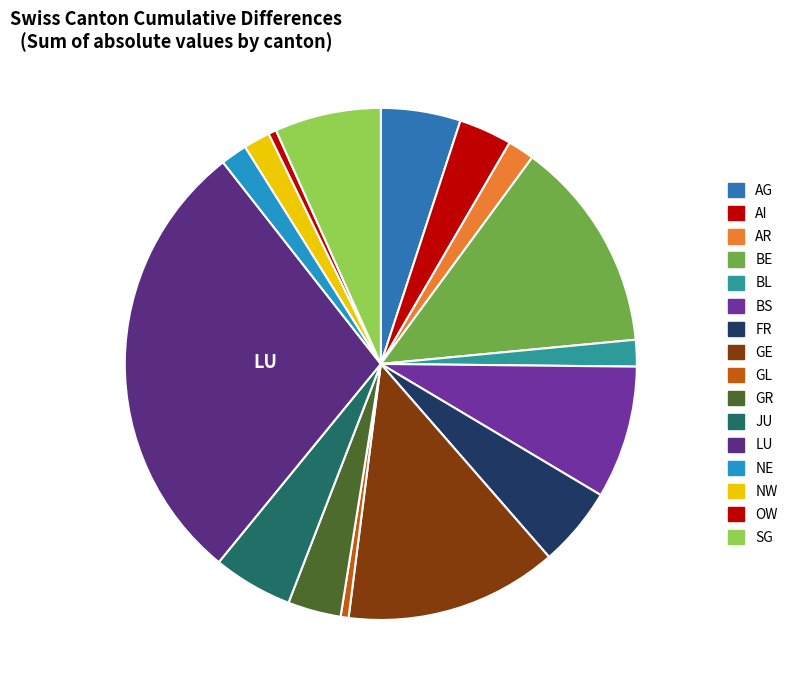

How many segments does this pie chart have?

16